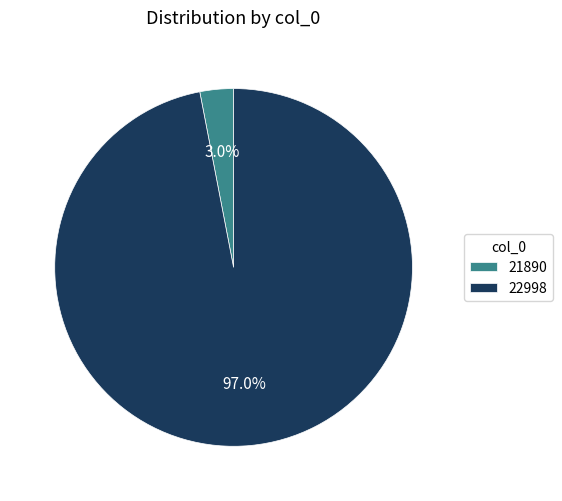

Combined, what portion of the pie is 21890 and 22998?

100.0%